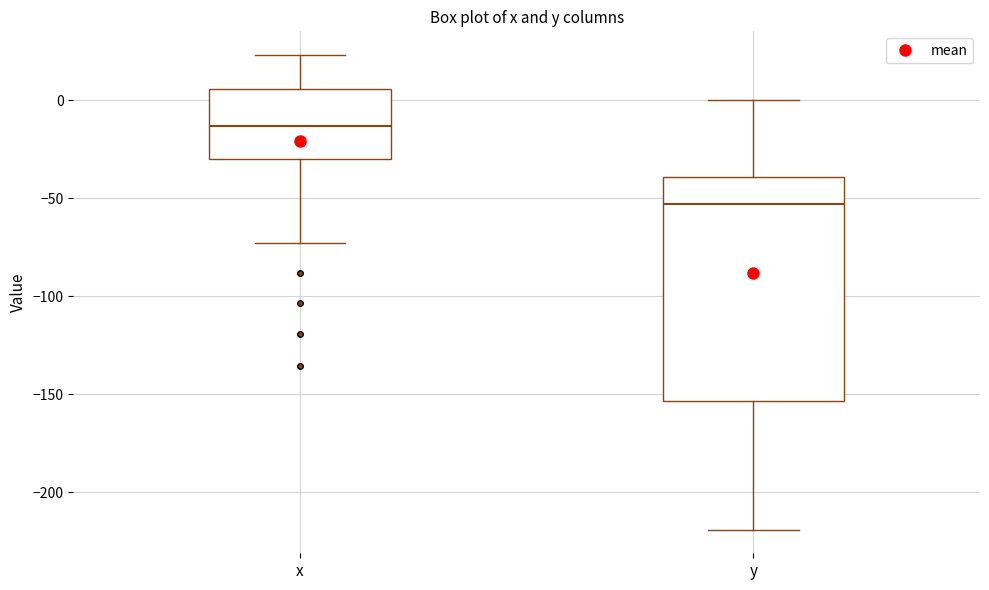

Where does the median line of the box for x sit on the y-axis? The values are not printed on the chart, so give them approximately, as read against the axis.

-15